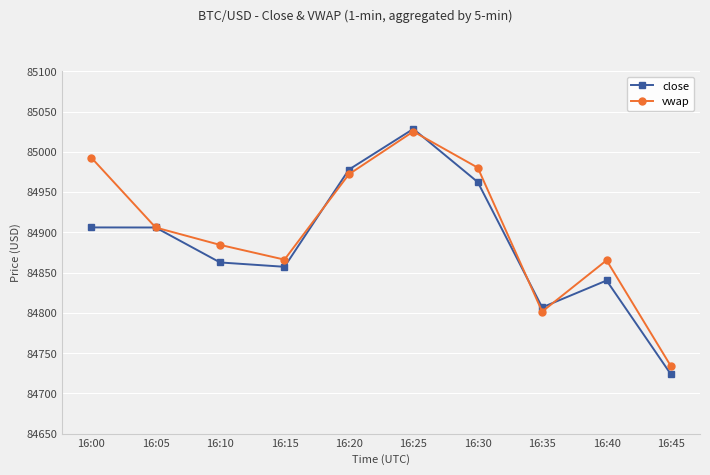

How many data points in vwap are less than 84906?

5